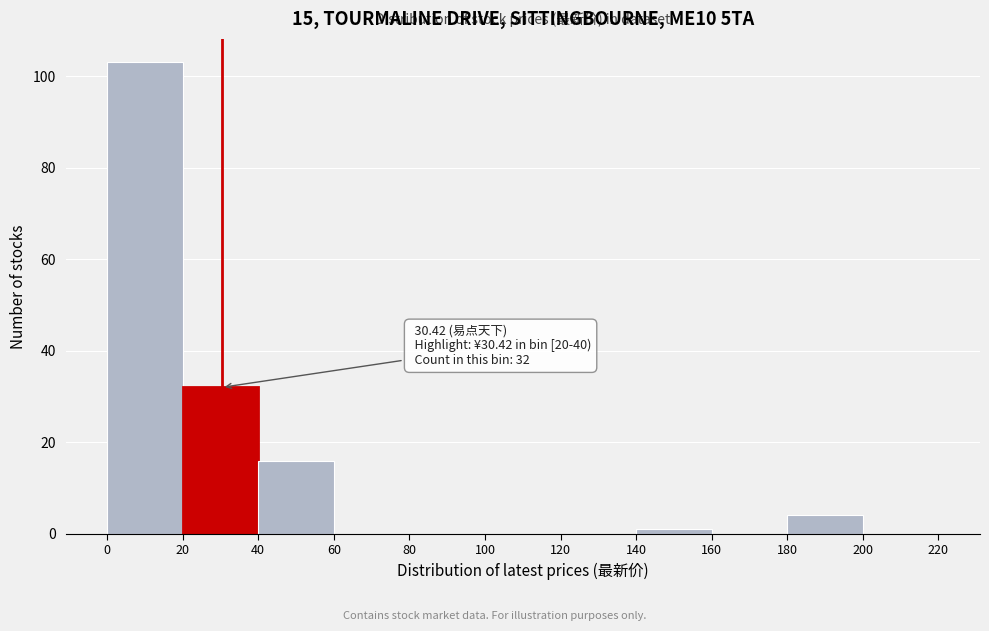

Which range on the x-axis has the tallest bar?

0 to 20